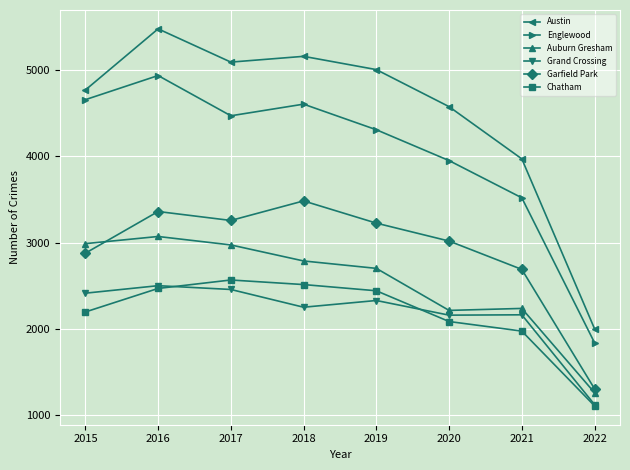

Count the number of categories in the chart.

8